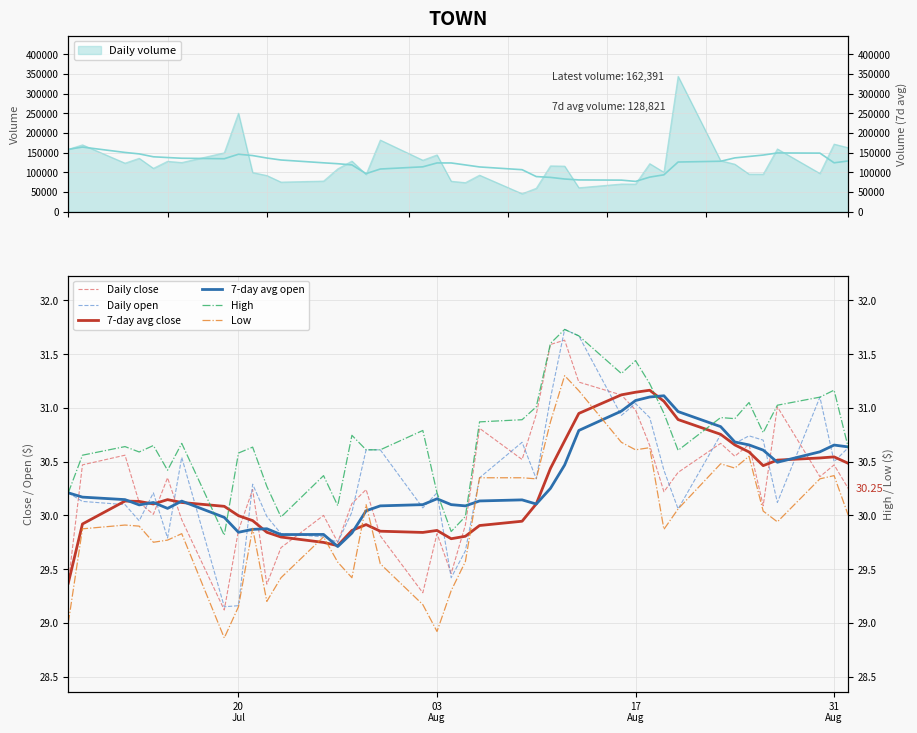

True or false: high has a value of 47.7 at 2021-07-22.

False